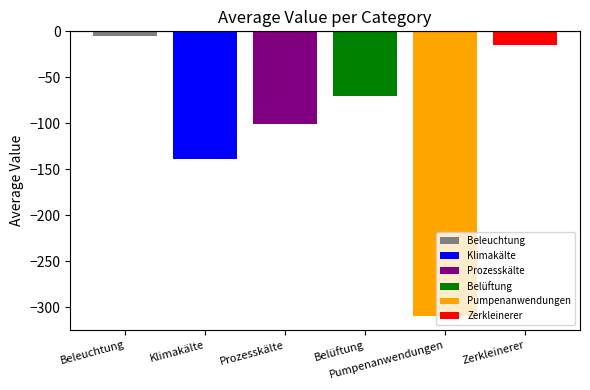

What is the highest value of the Klimakälte series?

-139.1